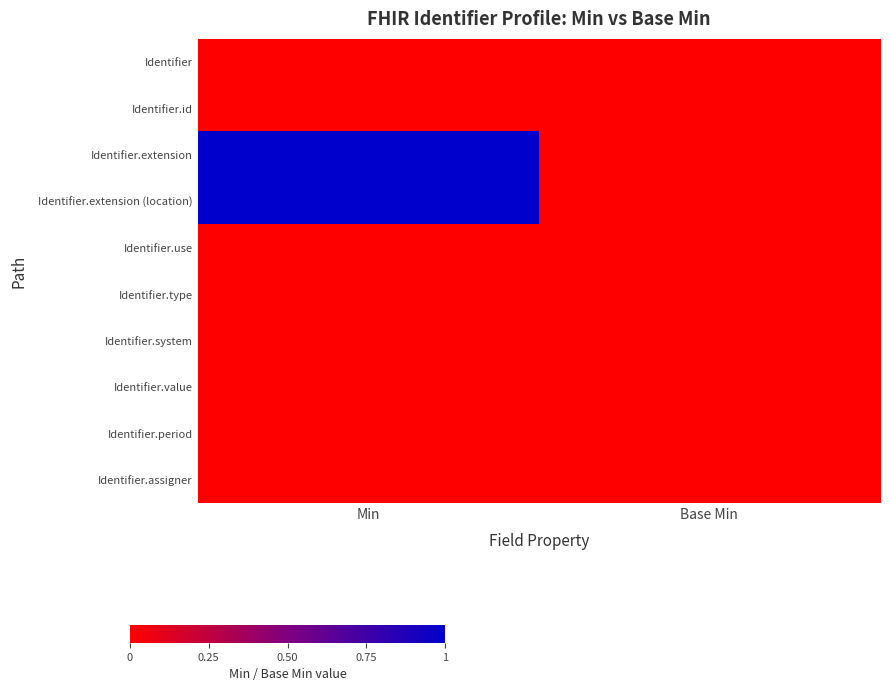

Reading left to right, what are all the values shown in this chart?

row_0: 0	0
row_1: 0	0
row_2: 1	0
row_3: 1	0
row_4: 0	0
row_5: 0	0
row_6: 0	0
row_7: 0	0
row_8: 0	0
row_9: 0	0